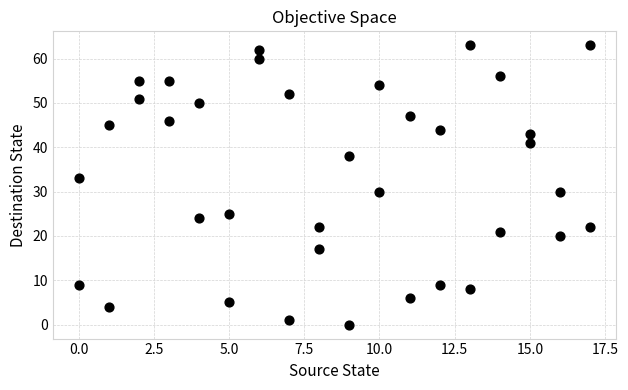

What is the range of X values (max minus min)?

17